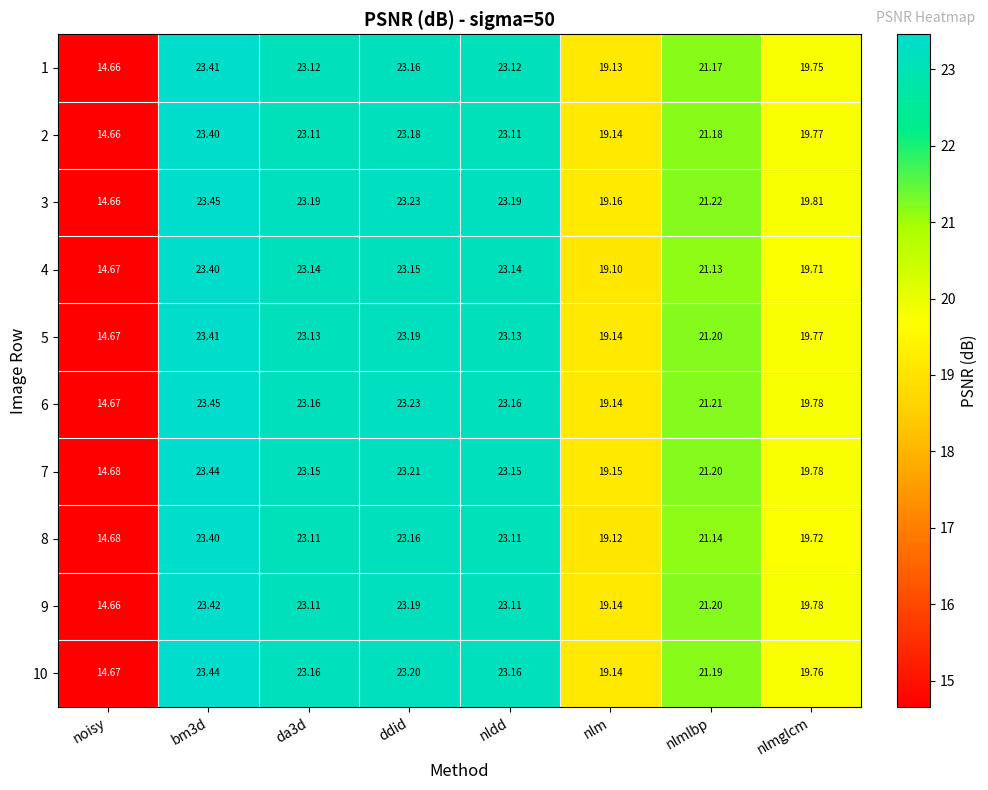

Which category has the lowest value across all series?

noisy